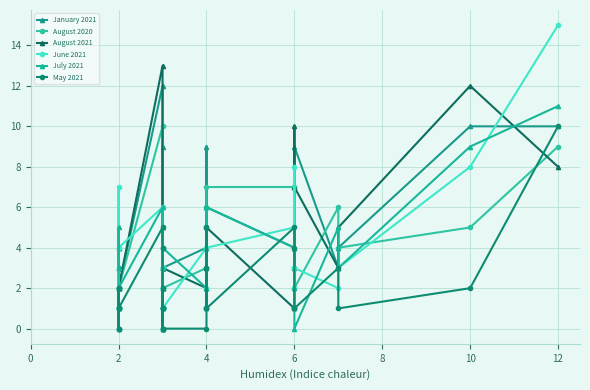

Count the number of categories in the chart.

30